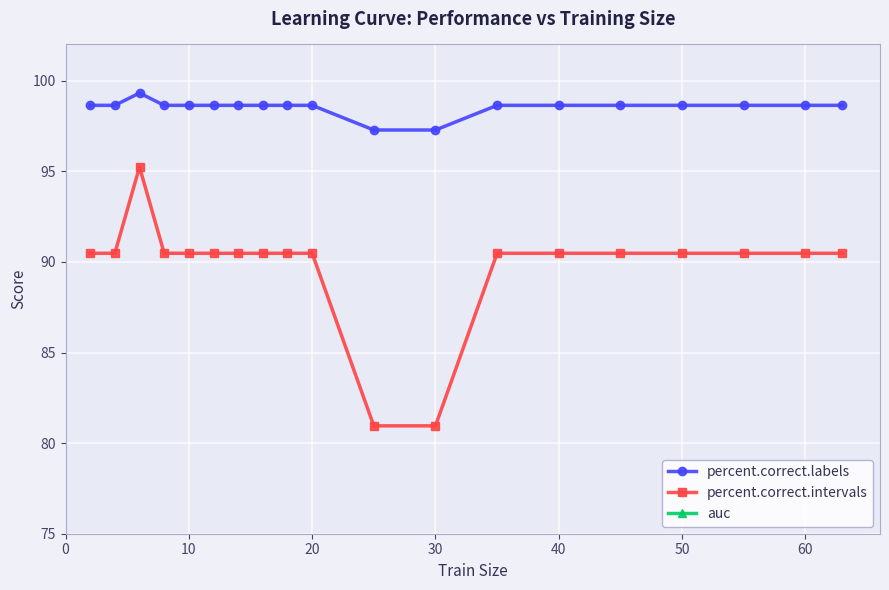

Count the number of categories in the chart.

19